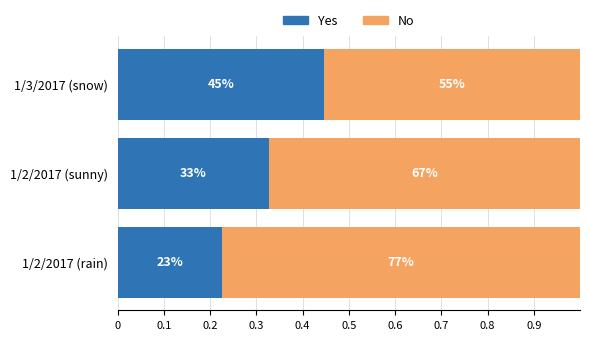

What are all the series names shown in the legend?

Yes, No